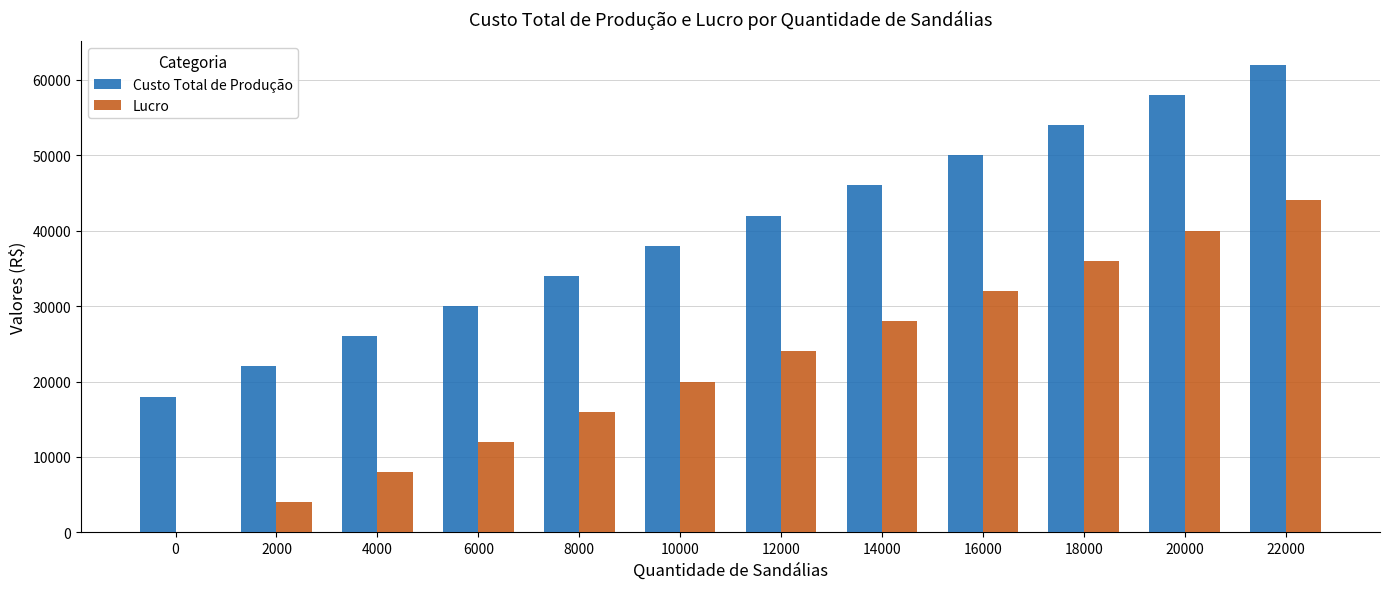

True or false: Custo Total de Produção has a value of 12318 at 4000.

False